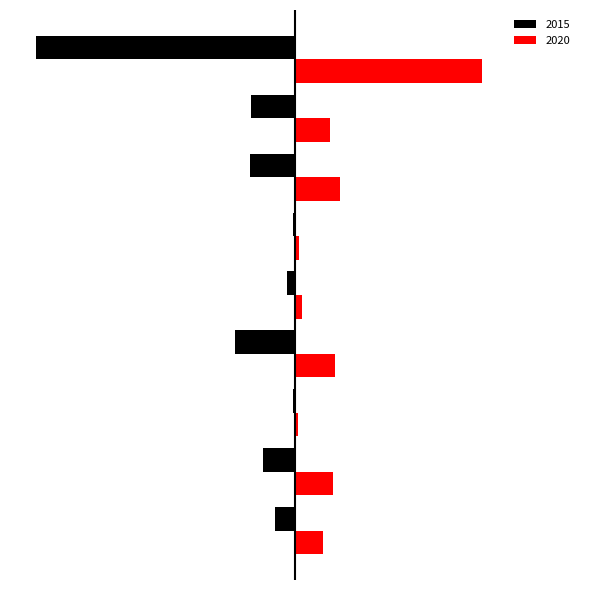

What are all the series names shown in the legend?

2015, 2020